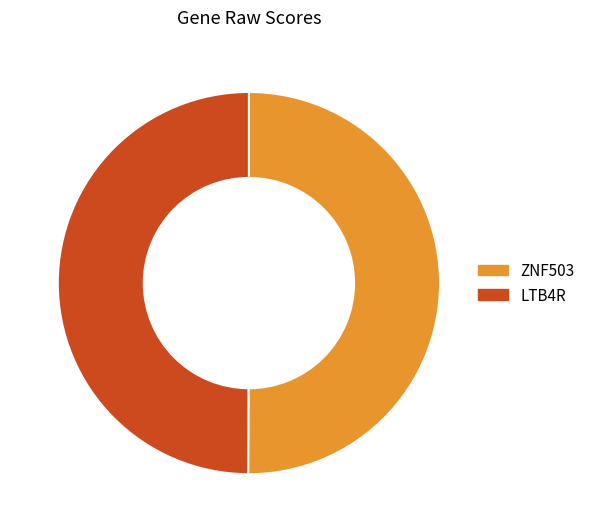

Approximately how many times larger is the value at LTB4R compared to ZNF503?

1.0